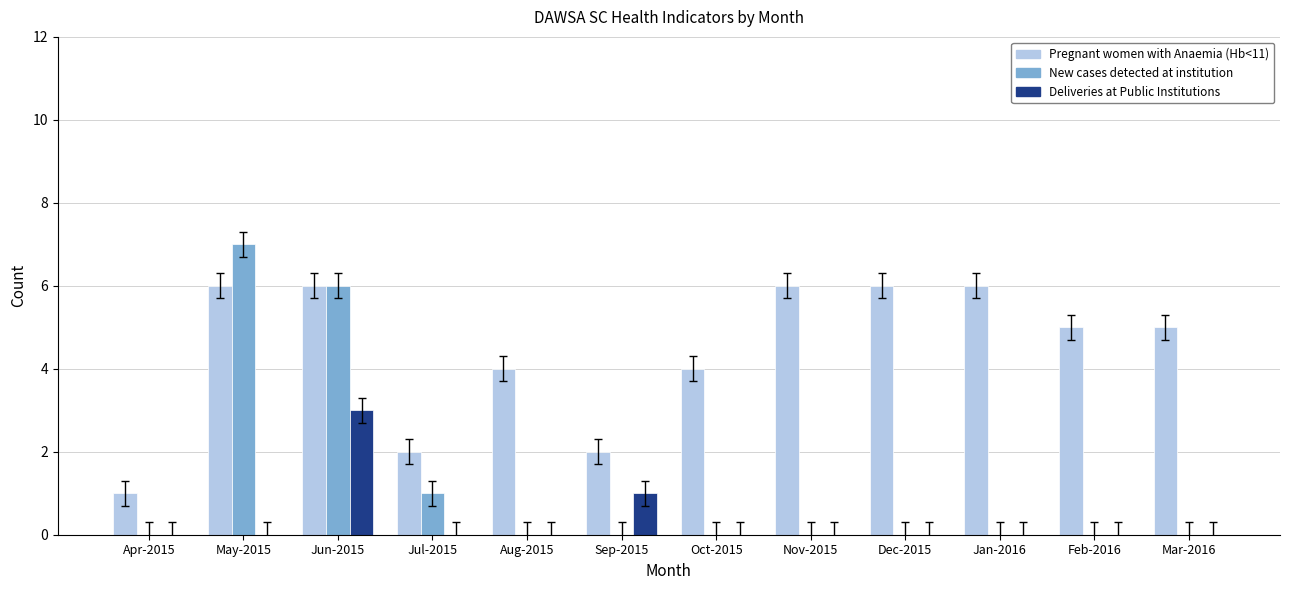

Which series has the largest range (max minus min)?

New cases detected at institution